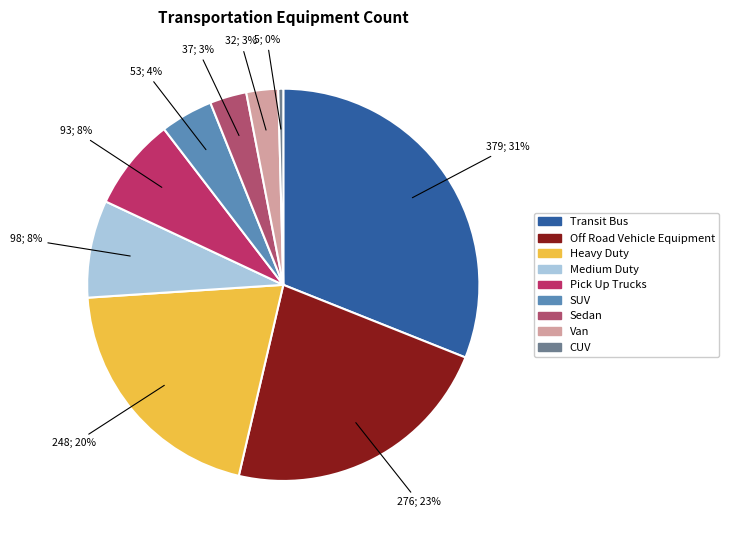

To the nearest percent, what is the average slice percentage?

11%